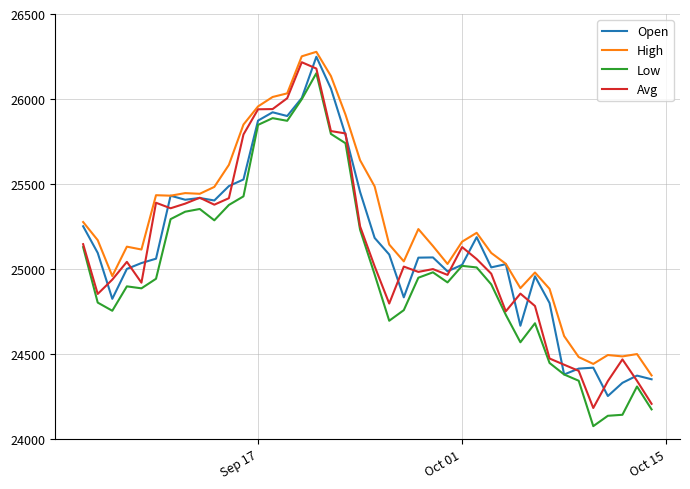

Is this an area chart (filled region under the line)?

No